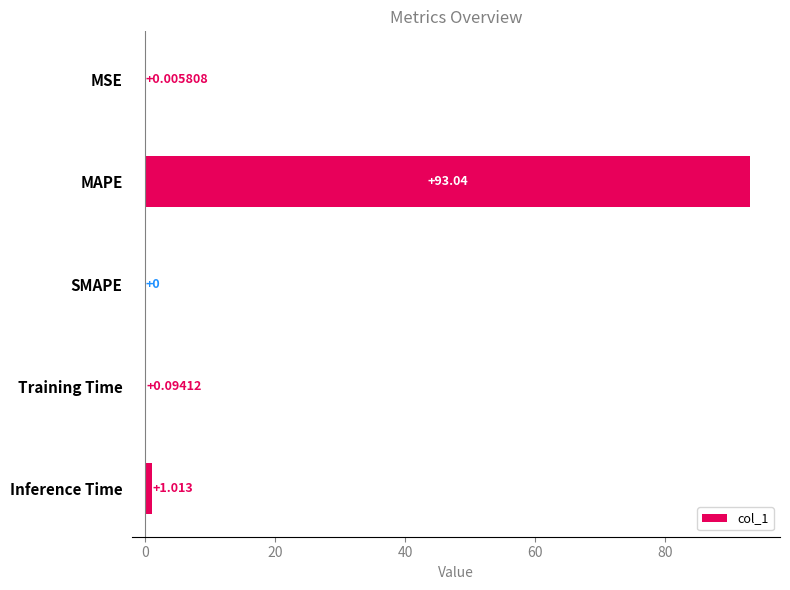

Does the chart contain stacked bars?

No